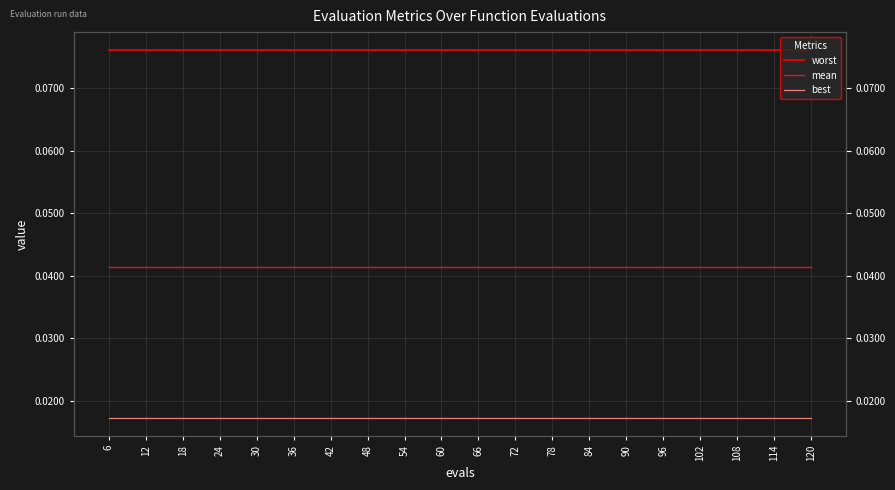

True or false: worst and best cross at least once.

False